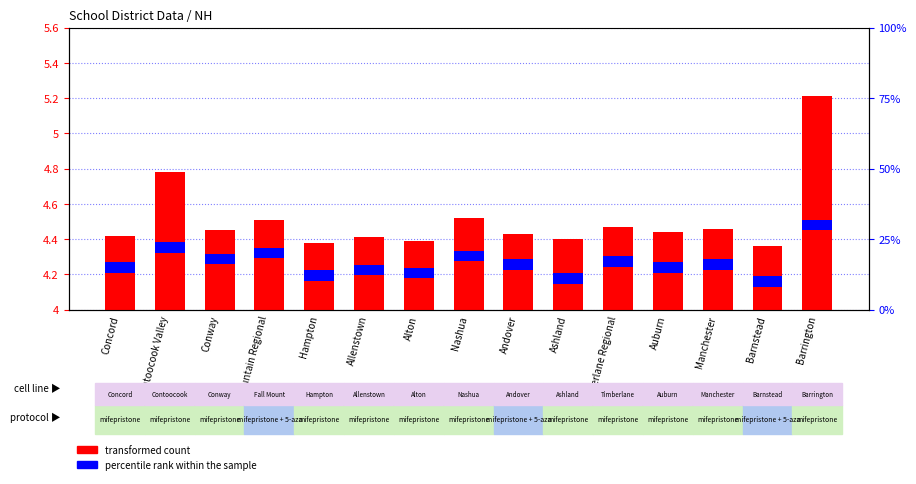

What is the maximum value shown in the chart?

5.2